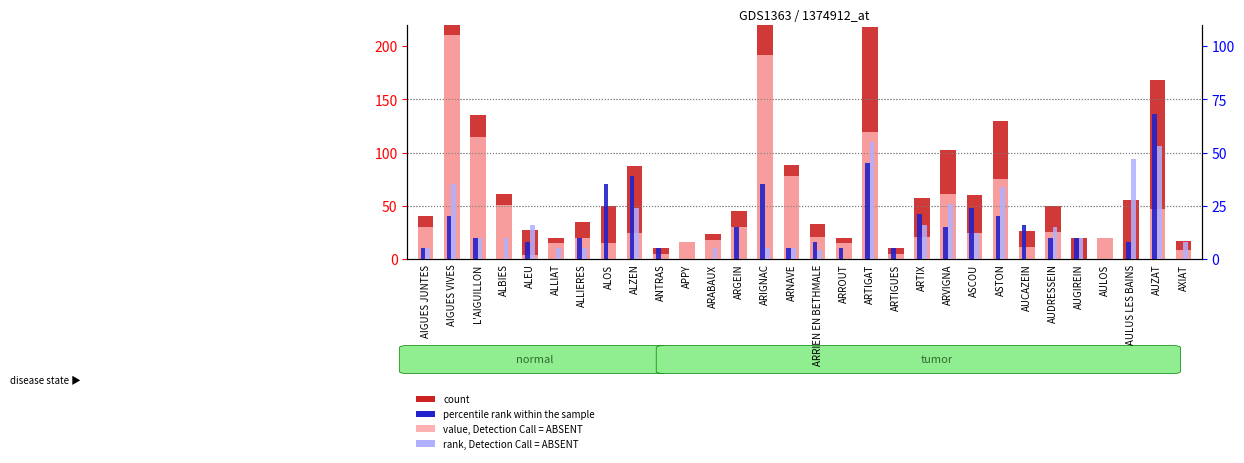

Reading left to right, transcribe all the data shown in this chart.

count: 40	265	135	61	27	20	35	50	87	10	16	23	45	232	88	33	20	218	10	57	102	60	130	26	50	20	20	55	168	17
value, Detection Call = ABSENT: 30	210	115	51	4	15	20	15	24	5	16	18	30	192	78	21	15	119	5	21	61	24	75	11	25	0	20	0	47	8
percentile rank within the sample: 5	20	10	0	8	0	10	35	39	5	0	0	15	35	5	8	5	45	5	21	15	24	20	16	10	10	0	8	68	0
rank, Detection Call = ABSENT: 5	35	10	10	16	5	5	0	24	0	0	5	0	5	5	4	0	55	0	16	26	12	34	0	15	10	0	47	53	8